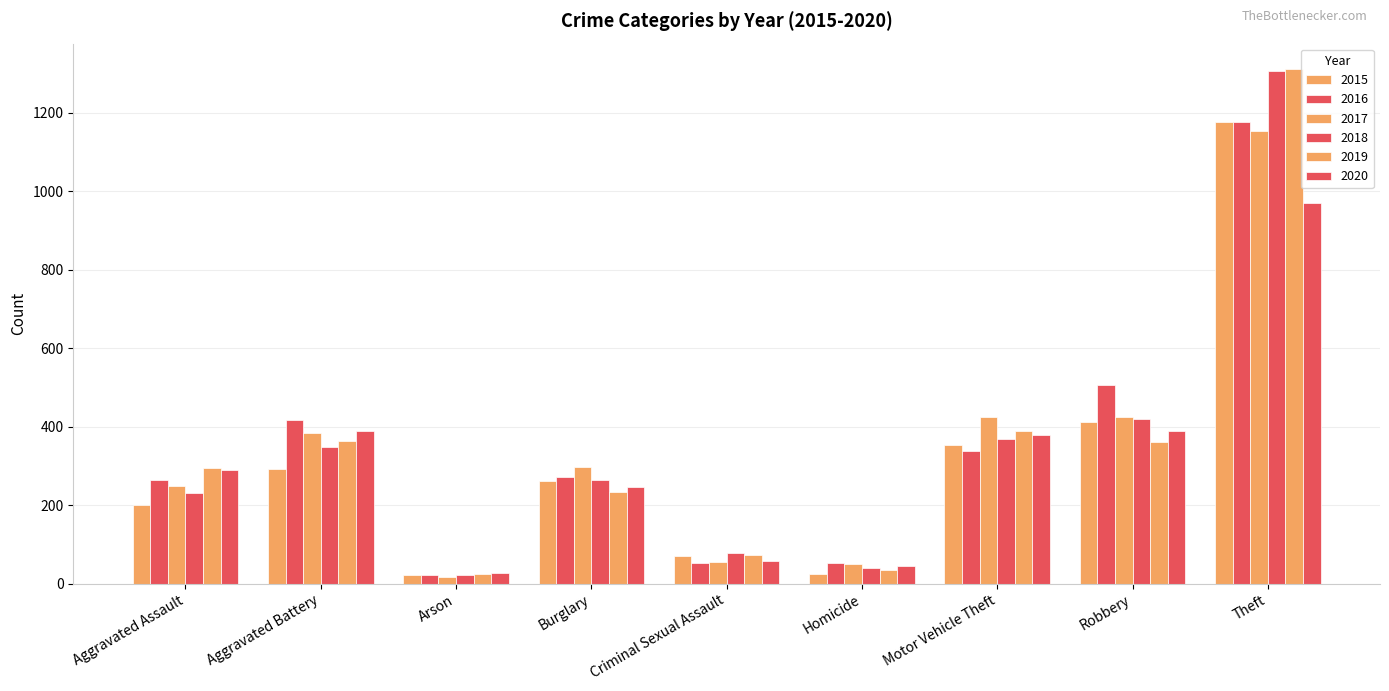

Count the number of data series in this chart.

6